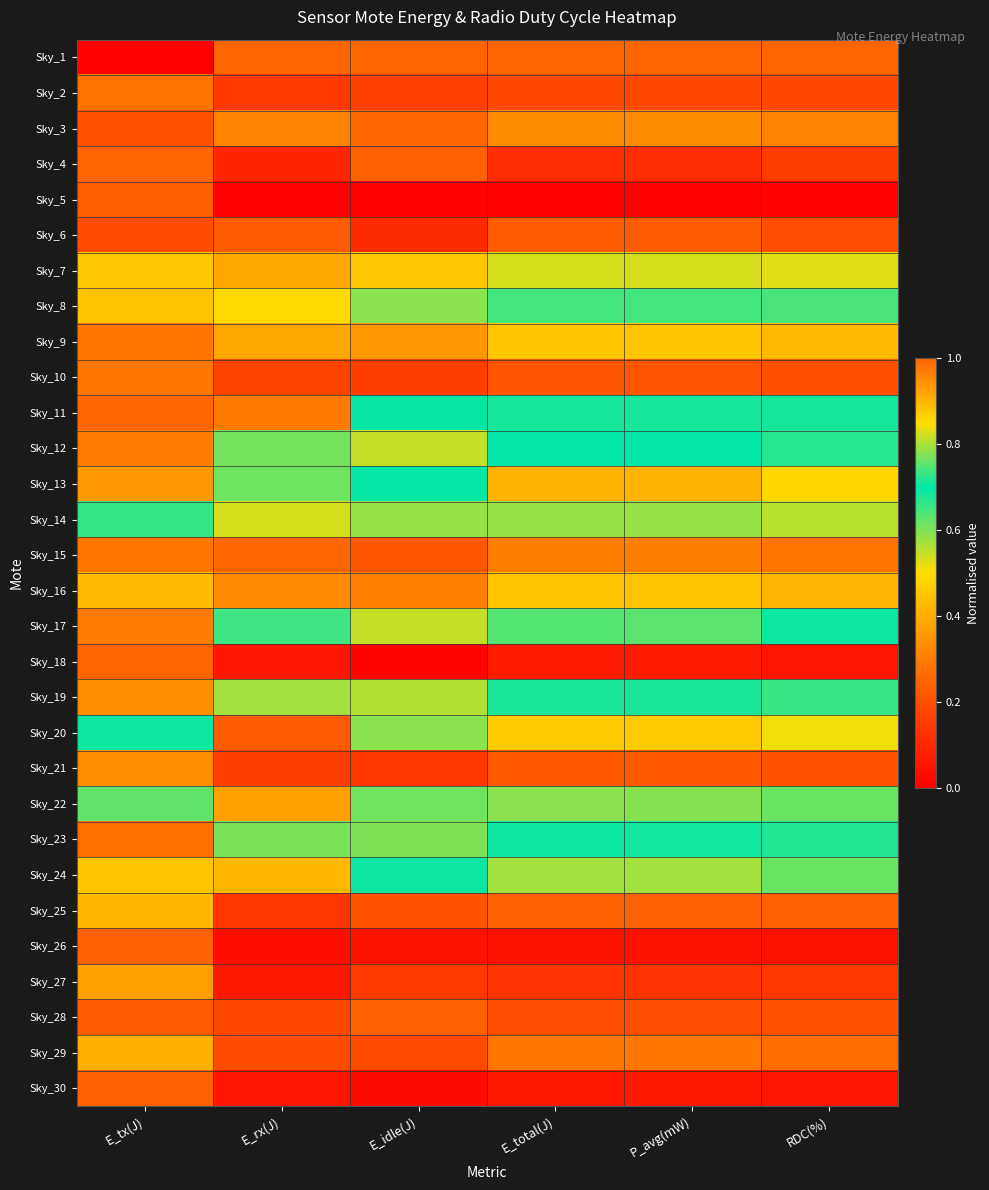

Reading right to left, transcribe all the data shown in this chart.

Sky_1: RDC(%)=1.0	P_avg(mW)=1.0	E_total(J)=1.0	E_idle(J)=1.0	E_rx(J)=1.0	E_tx(J)=0.0
Sky_2: RDC(%)=0.2	P_avg(mW)=0.2	E_total(J)=0.2	E_idle(J)=0.2	E_rx(J)=0.1	E_tx(J)=0.3
Sky_3: RDC(%)=0.3	P_avg(mW)=0.3	E_total(J)=0.3	E_idle(J)=0.3	E_rx(J)=0.3	E_tx(J)=0.2
Sky_4: RDC(%)=0.1	P_avg(mW)=0.1	E_total(J)=0.1	E_idle(J)=0.2	E_rx(J)=0.1	E_tx(J)=0.2
Sky_5: RDC(%)=0.0	P_avg(mW)=0.0	E_total(J)=0.0	E_idle(J)=0.0	E_rx(J)=0.0	E_tx(J)=0.2
Sky_6: RDC(%)=0.2	P_avg(mW)=0.2	E_total(J)=0.2	E_idle(J)=0.1	E_rx(J)=0.2	E_tx(J)=0.2
Sky_7: RDC(%)=0.5	P_avg(mW)=0.5	E_total(J)=0.5	E_idle(J)=0.5	E_rx(J)=0.4	E_tx(J)=0.5
Sky_8: RDC(%)=0.6	P_avg(mW)=0.6	E_total(J)=0.6	E_idle(J)=0.6	E_rx(J)=0.5	E_tx(J)=0.4
Sky_9: RDC(%)=0.4	P_avg(mW)=0.5	E_total(J)=0.5	E_idle(J)=0.4	E_rx(J)=0.4	E_tx(J)=0.3
Sky_10: RDC(%)=0.2	P_avg(mW)=0.2	E_total(J)=0.2	E_idle(J)=0.2	E_rx(J)=0.2	E_tx(J)=0.3
Sky_11: RDC(%)=0.7	P_avg(mW)=0.7	E_total(J)=0.7	E_idle(J)=0.7	E_rx(J)=0.3	E_tx(J)=1.0
Sky_12: RDC(%)=0.7	P_avg(mW)=0.7	E_total(J)=0.7	E_idle(J)=0.5	E_rx(J)=0.6	E_tx(J)=0.3
Sky_13: RDC(%)=0.9	P_avg(mW)=0.9	E_total(J)=0.9	E_idle(J)=0.7	E_rx(J)=0.8	E_tx(J)=0.4
Sky_14: RDC(%)=0.8	P_avg(mW)=0.8	E_total(J)=0.8	E_idle(J)=0.8	E_rx(J)=0.5	E_tx(J)=0.7
Sky_15: RDC(%)=0.3	P_avg(mW)=0.3	E_total(J)=0.3	E_idle(J)=0.2	E_rx(J)=0.3	E_tx(J)=0.3
Sky_16: RDC(%)=0.4	P_avg(mW)=0.4	E_total(J)=0.4	E_idle(J)=0.3	E_rx(J)=0.3	E_tx(J)=0.4
Sky_17: RDC(%)=0.7	P_avg(mW)=0.8	E_total(J)=0.7	E_idle(J)=0.5	E_rx(J)=0.7	E_tx(J)=0.3
Sky_18: RDC(%)=0.1	P_avg(mW)=0.1	E_total(J)=0.1	E_idle(J)=0.0	E_rx(J)=0.1	E_tx(J)=0.2
Sky_19: RDC(%)=0.7	P_avg(mW)=0.7	E_total(J)=0.7	E_idle(J)=0.6	E_rx(J)=0.6	E_tx(J)=0.3
Sky_20: RDC(%)=0.5	P_avg(mW)=0.5	E_total(J)=0.5	E_idle(J)=0.6	E_rx(J)=0.2	E_tx(J)=0.7
Sky_21: RDC(%)=0.2	P_avg(mW)=0.2	E_total(J)=0.2	E_idle(J)=0.1	E_rx(J)=0.2	E_tx(J)=0.3
Sky_22: RDC(%)=0.6	P_avg(mW)=0.6	E_total(J)=0.6	E_idle(J)=0.6	E_rx(J)=0.4	E_tx(J)=0.6
Sky_23: RDC(%)=0.7	P_avg(mW)=0.7	E_total(J)=0.7	E_idle(J)=0.6	E_rx(J)=0.6	E_tx(J)=0.3
Sky_24: RDC(%)=0.6	P_avg(mW)=0.6	E_total(J)=0.6	E_idle(J)=0.7	E_rx(J)=0.4	E_tx(J)=0.5
Sky_25: RDC(%)=0.2	P_avg(mW)=0.2	E_total(J)=0.2	E_idle(J)=0.2	E_rx(J)=0.1	E_tx(J)=0.4
Sky_26: RDC(%)=0.0	P_avg(mW)=0.0	E_total(J)=0.0	E_idle(J)=0.0	E_rx(J)=0.0	E_tx(J)=0.2
Sky_27: RDC(%)=0.1	P_avg(mW)=0.1	E_total(J)=0.1	E_idle(J)=0.1	E_rx(J)=0.1	E_tx(J)=0.4
Sky_28: RDC(%)=0.2	P_avg(mW)=0.2	E_total(J)=0.2	E_idle(J)=0.2	E_rx(J)=0.2	E_tx(J)=0.2
Sky_29: RDC(%)=0.3	P_avg(mW)=0.3	E_total(J)=0.3	E_idle(J)=0.2	E_rx(J)=0.2	E_tx(J)=0.4
Sky_30: RDC(%)=0.1	P_avg(mW)=0.1	E_total(J)=0.1	E_idle(J)=0.0	E_rx(J)=0.1	E_tx(J)=0.2